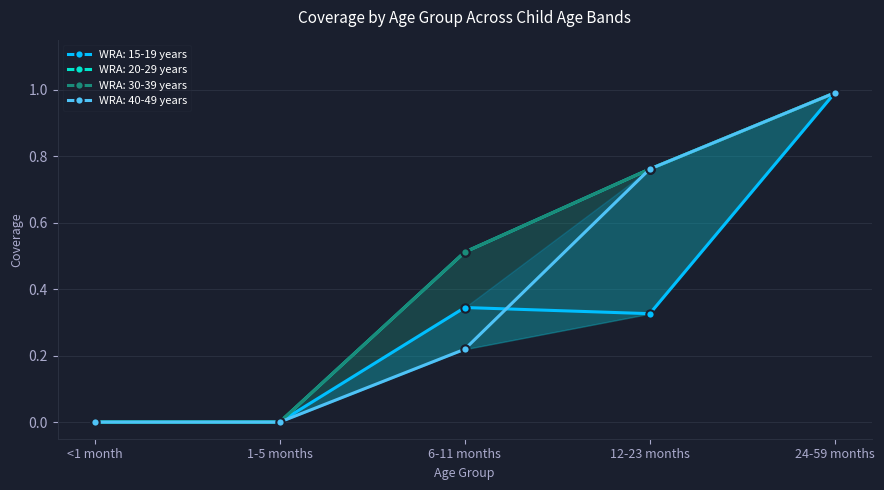

How many lines are shown in the chart?

4